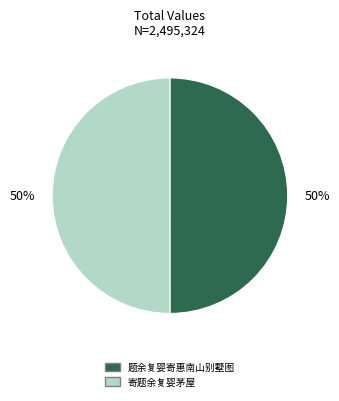

How many slices are in this pie chart?

2